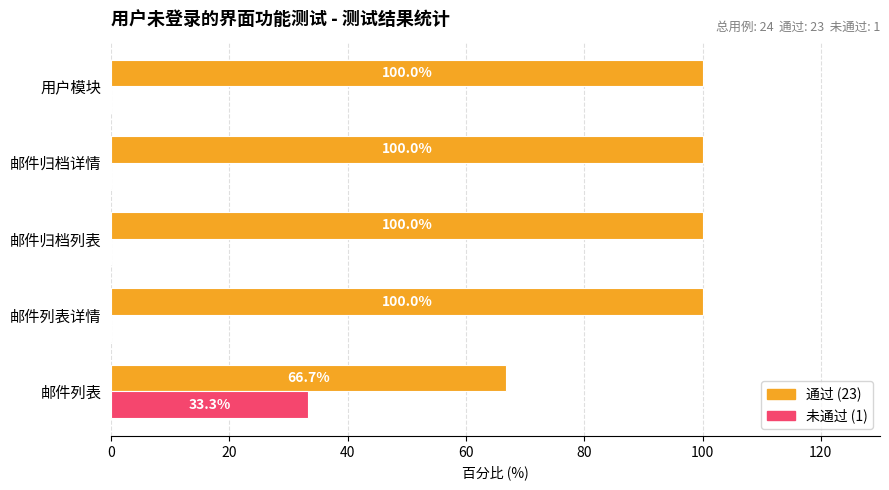

What is the greatest value displayed?

100.0